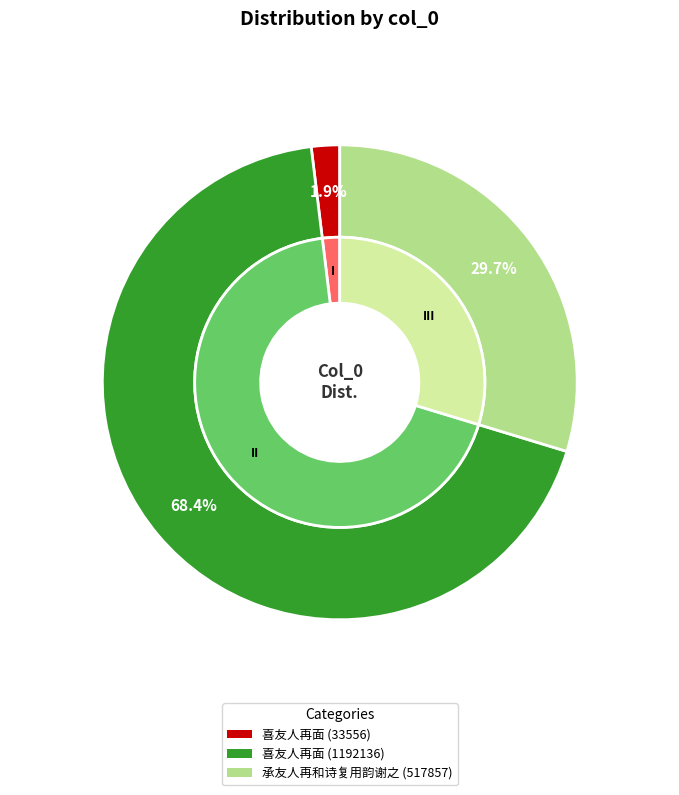

To the nearest percent, what portion does 喜友人再面 (1192136) represent?

68%